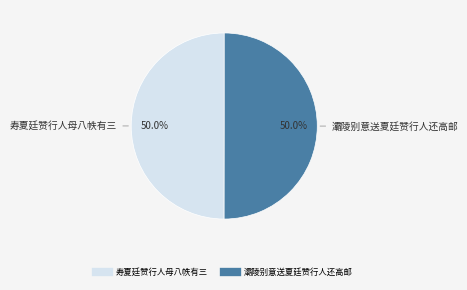

To the nearest percent, what is the combined percentage of 灞陵别意送夏廷赞行人还高邮 and 寿夏廷赞行人母八帙有三?

100%